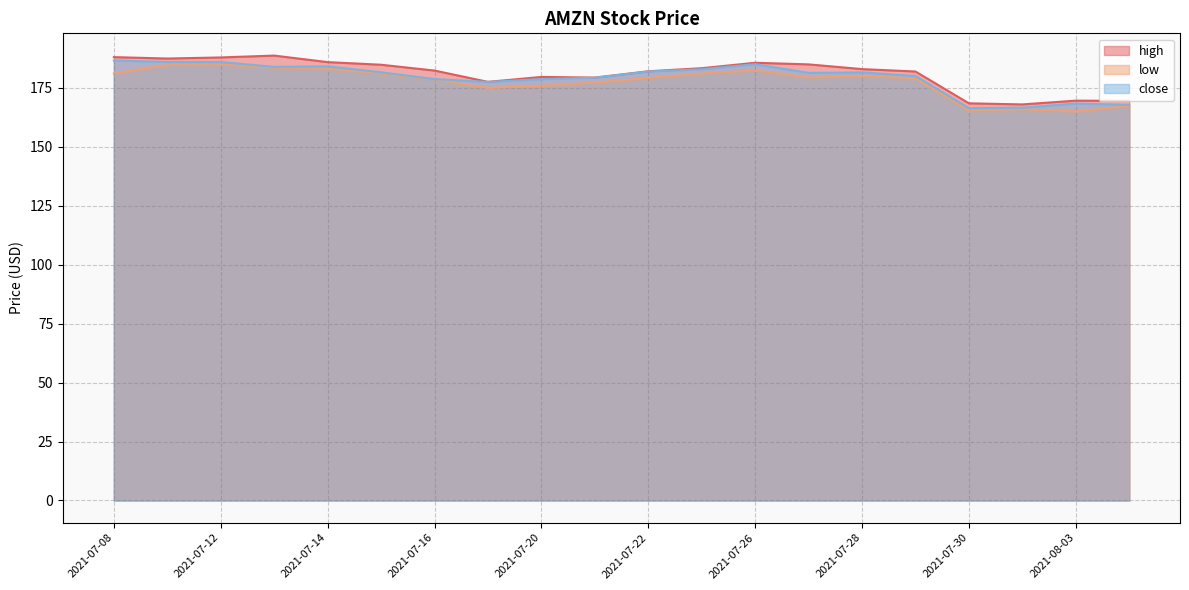

At which category is the sum across all series the highest?

2021-07-12